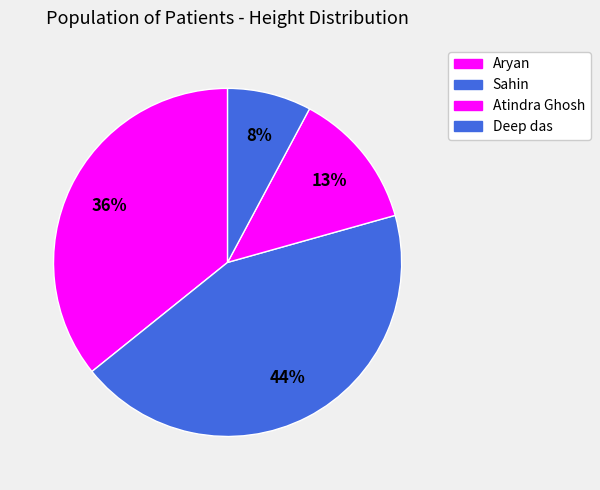

Does Deep das account for over 50% of the chart?

No